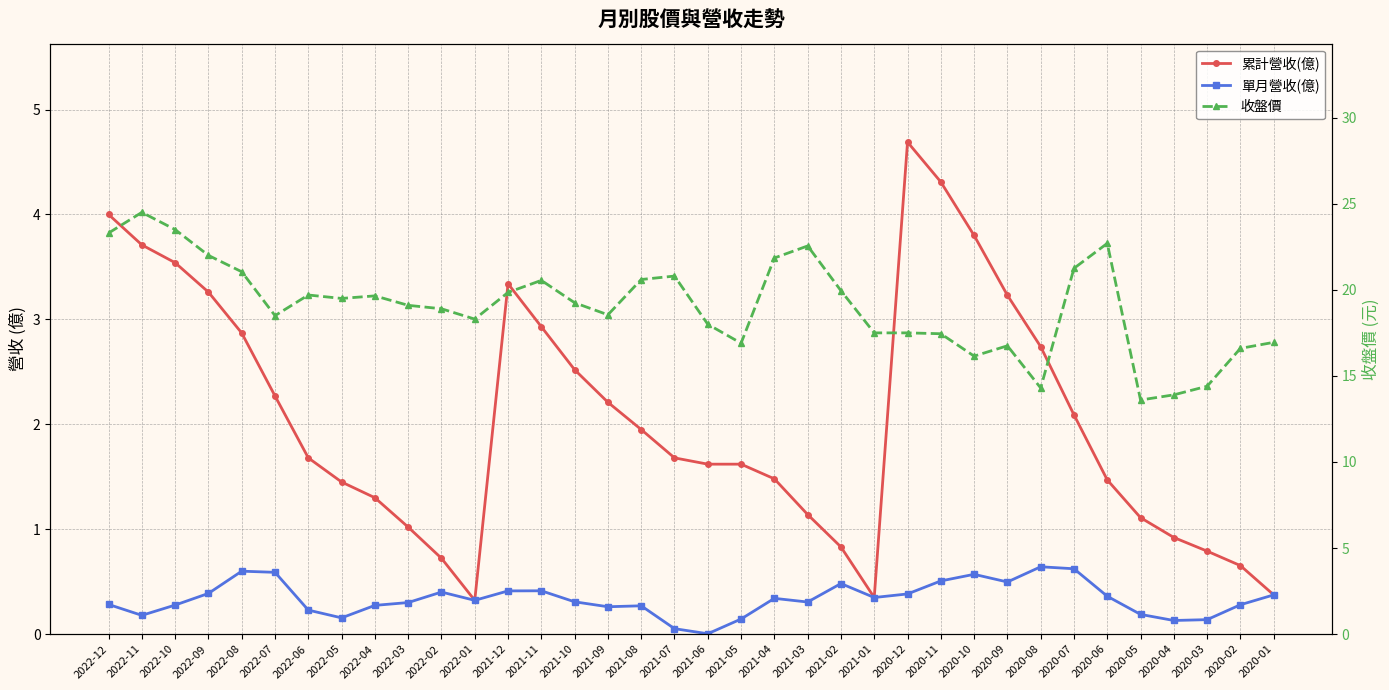

At 2021-07, list the series in order from smallest to largest.

單月營收(億), 累計營收(億), 收盤價